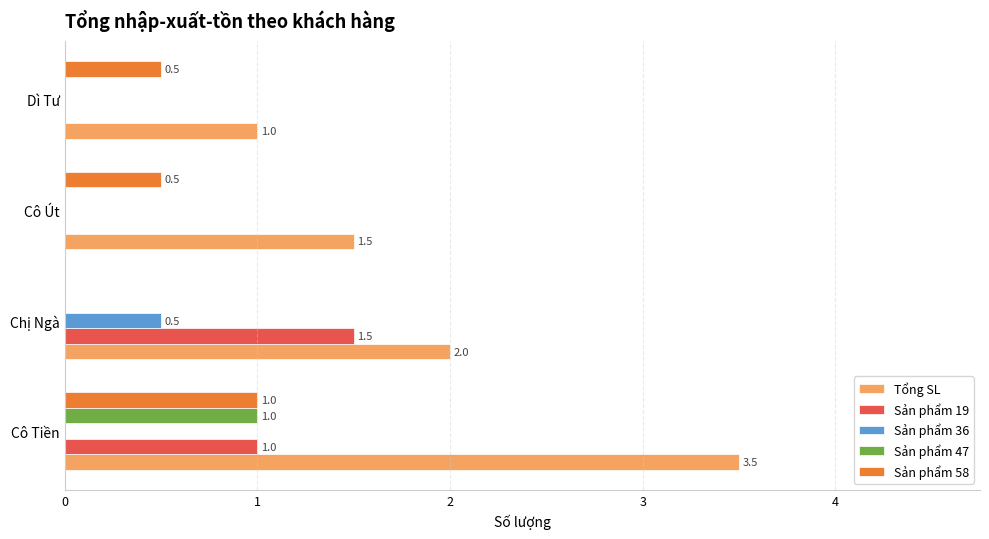

Between Chị Ngà and Dì Tư, which series saw the biggest shift?

Sản phẩm 19